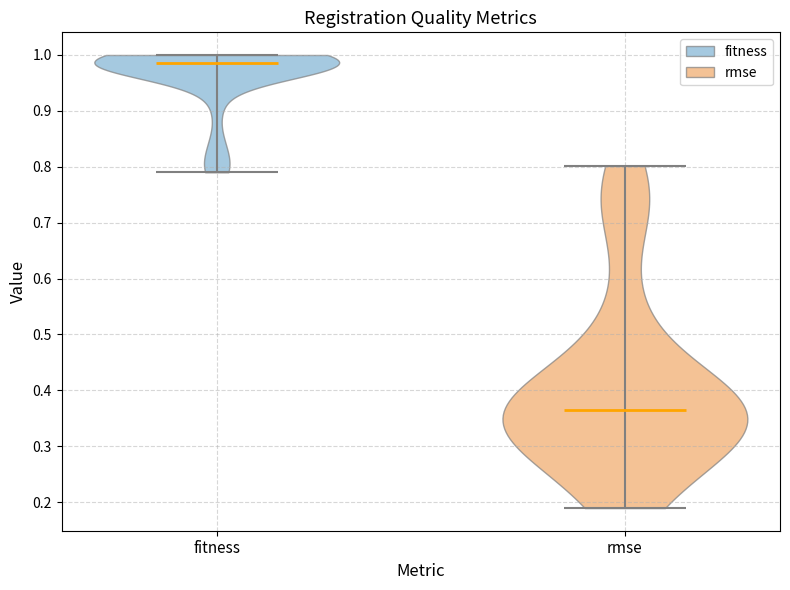

Which violin has the lowest median line?

rmse